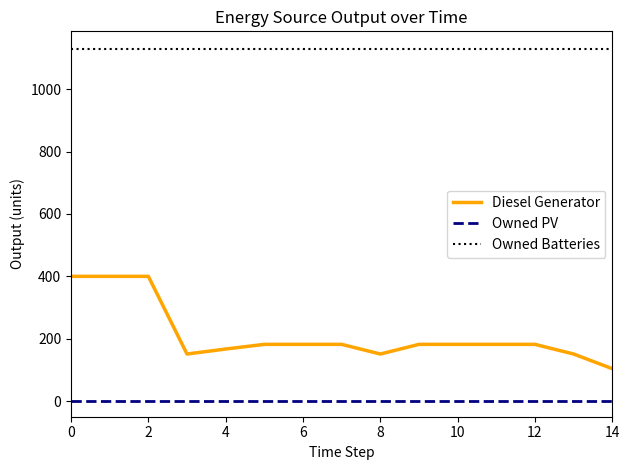

Which series has the largest total across all categories?

Owned Batteries